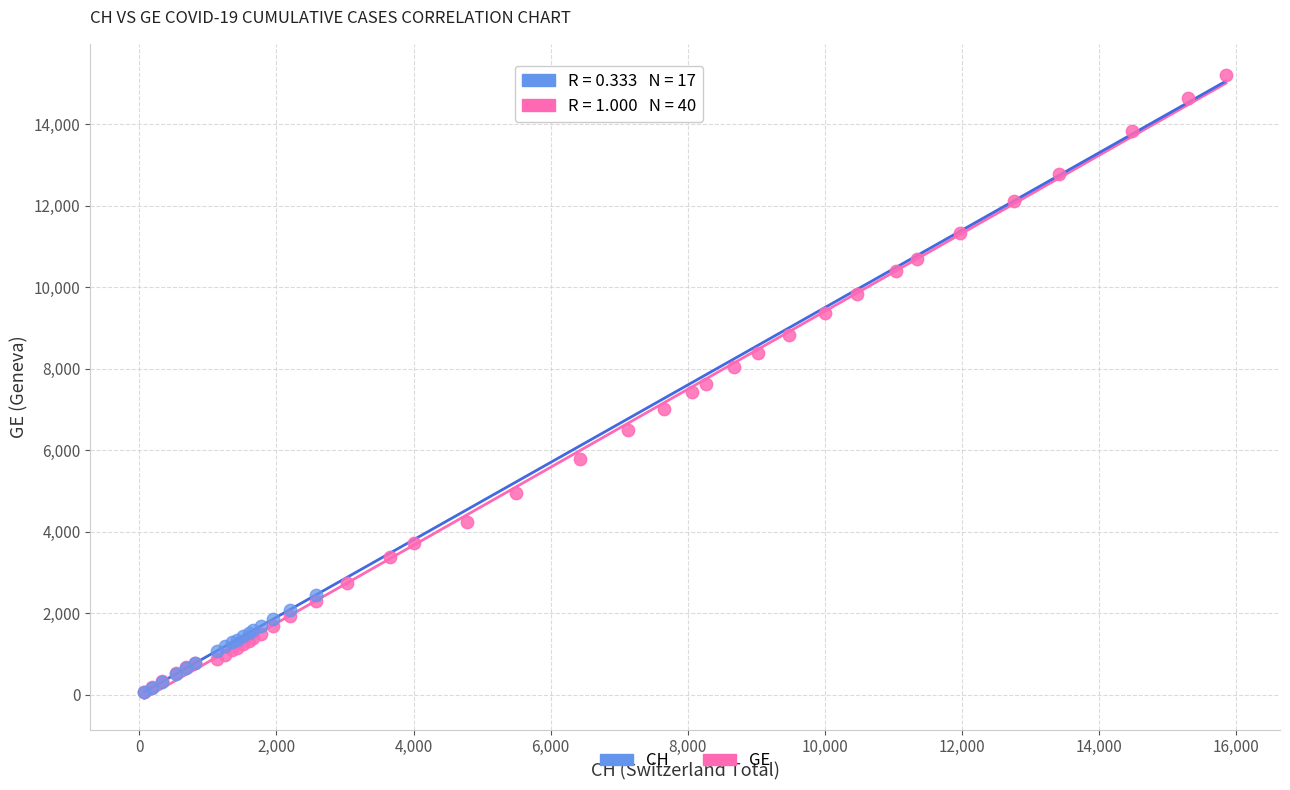

Which series has the largest Y range (max minus min)?

GE